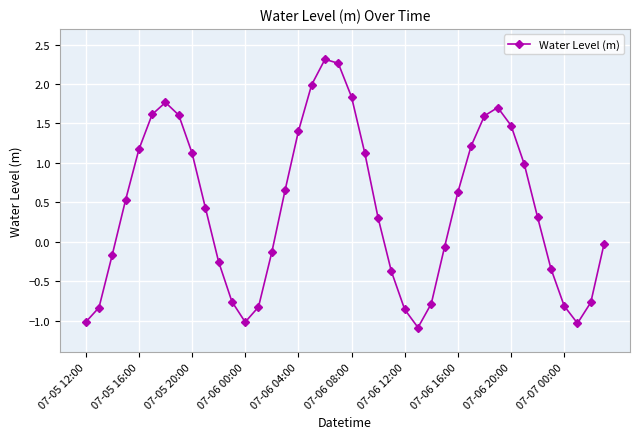

True or false: there are more than 2 points higher than both neighbors.

True